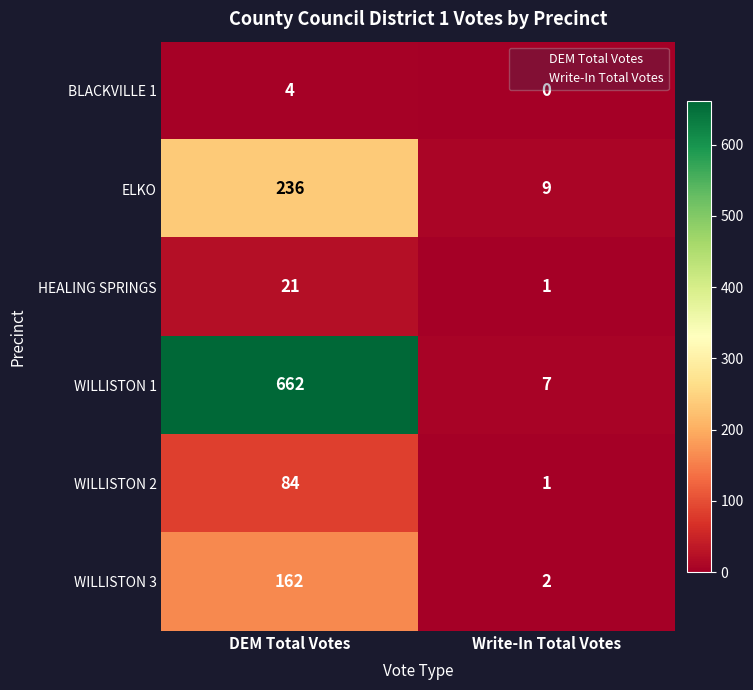

Which label corresponds to the largest value in the chart?

DEM Total Votes